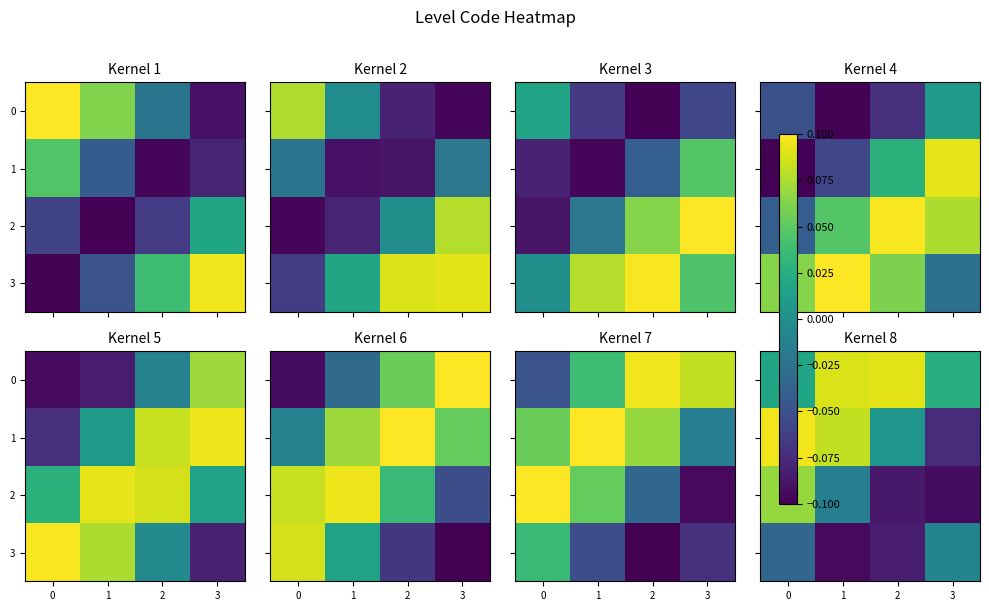

What is the difference between the 1 values at 0 and 2?

0.1